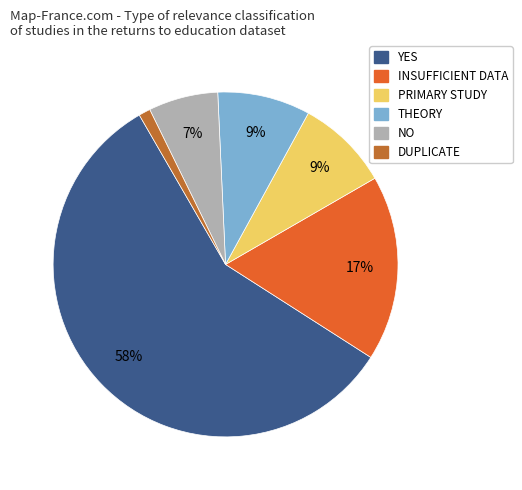

Approximately how many times larger is the value at PRIMARY STUDY compared to INSUFFICIENT DATA?

0.5